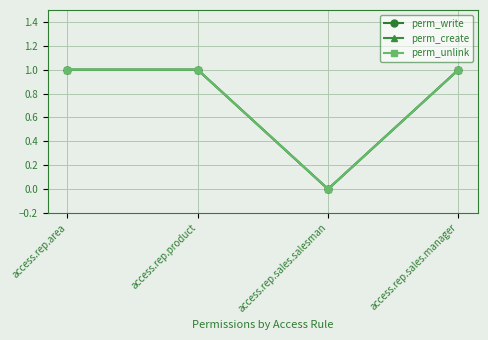

Is it true that perm_unlink equals 0 at access.rep.sales.salesman?

True